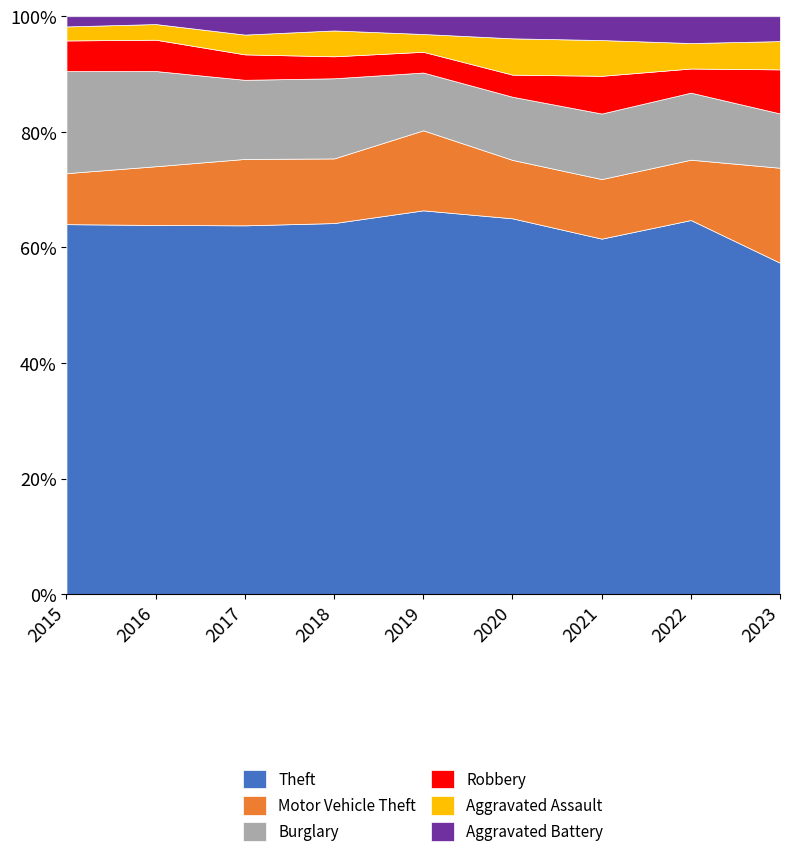

The Theft series shows 85.1 at 2020. True or false?

False